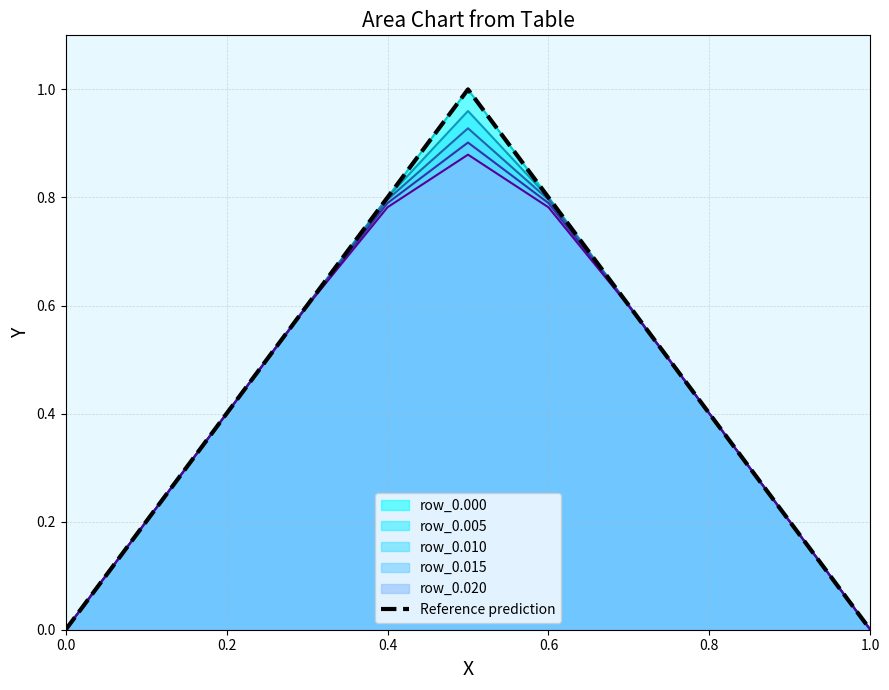

Is it true that the value at 0.8 is 0.2?

False